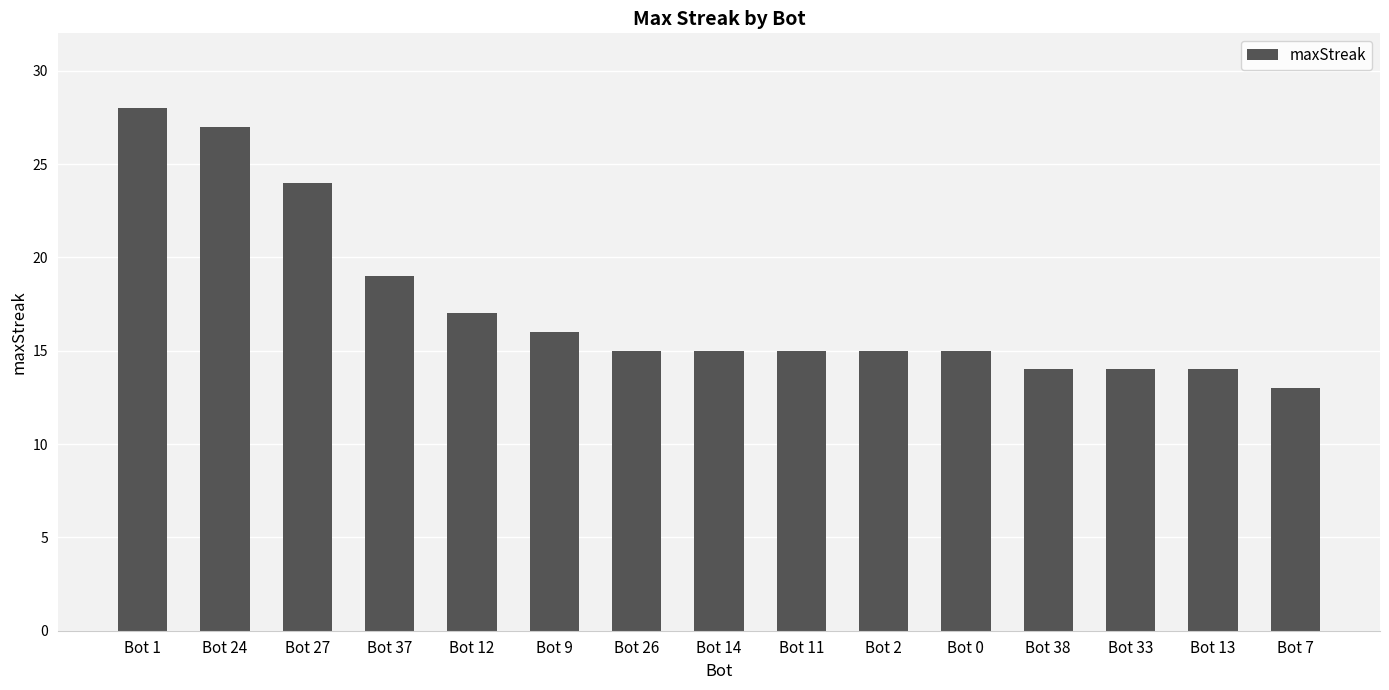

Where does the data first go above 15?

Bot 1